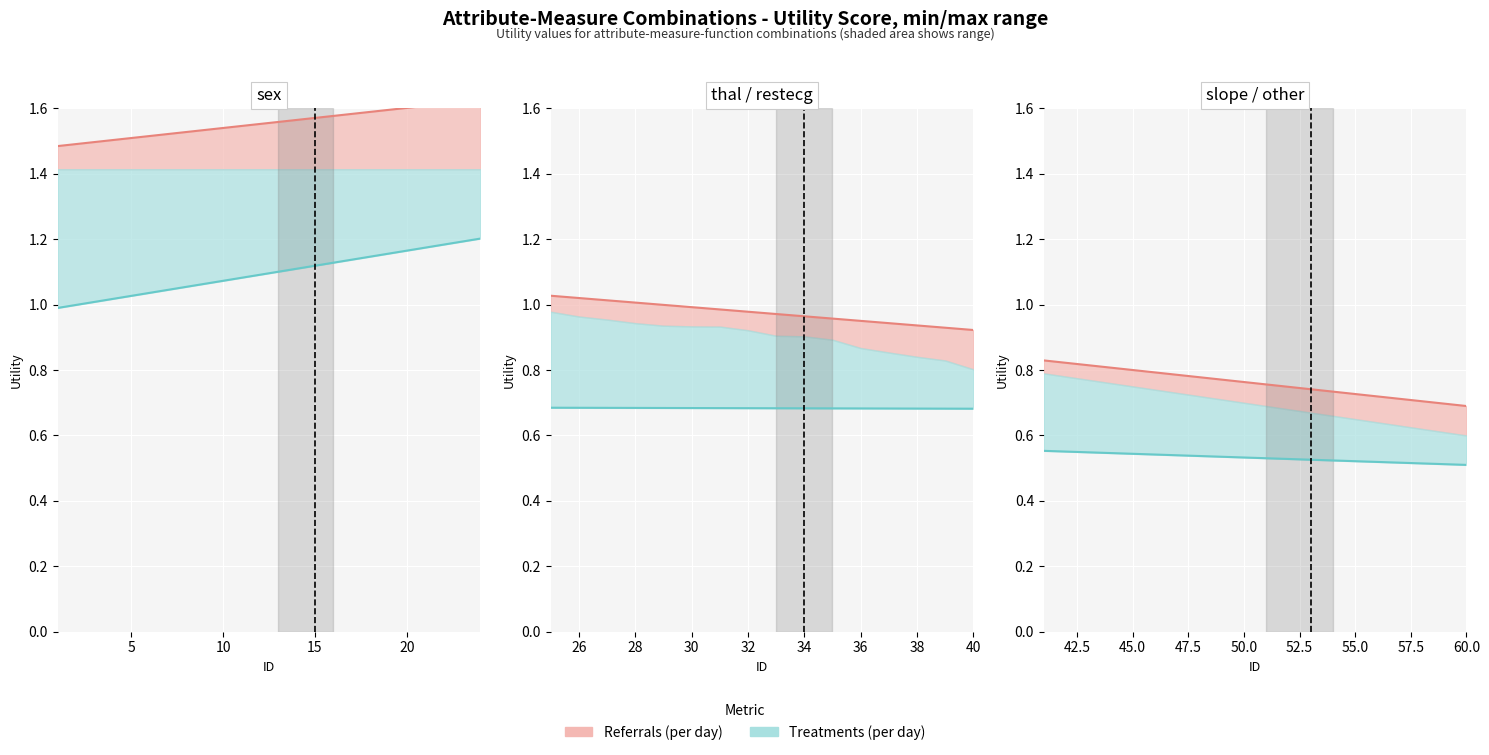

How many lines are shown in the chart?

2